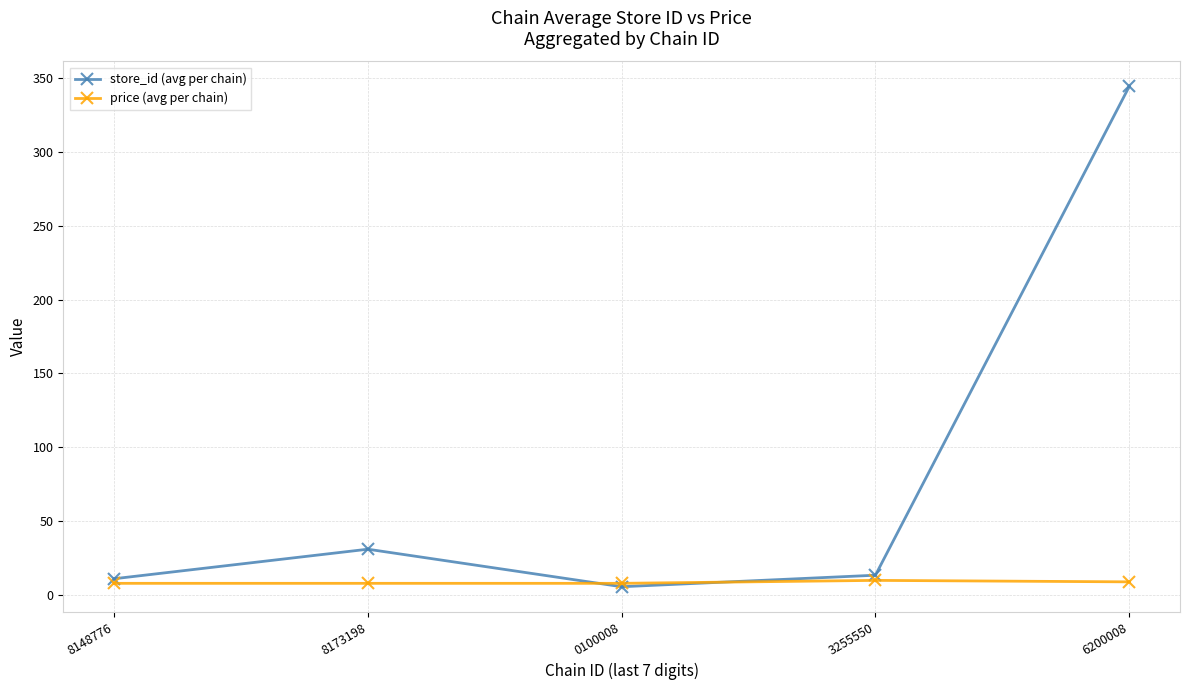

How many lines are shown in the chart?

2